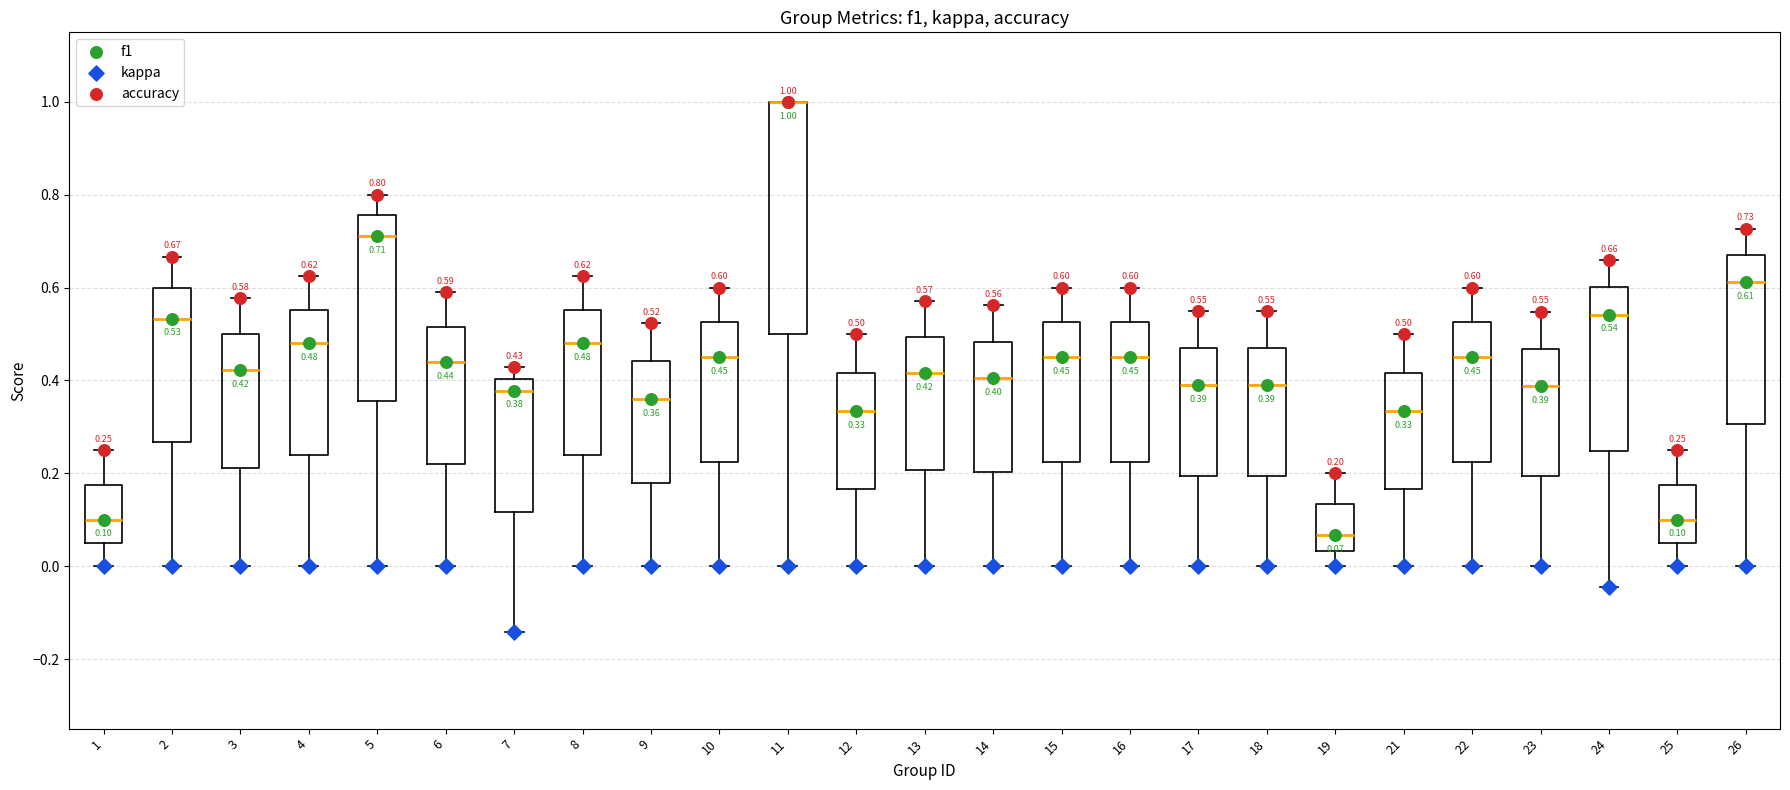

Which box is the tallest, from its lower edge to its upper edge?

11